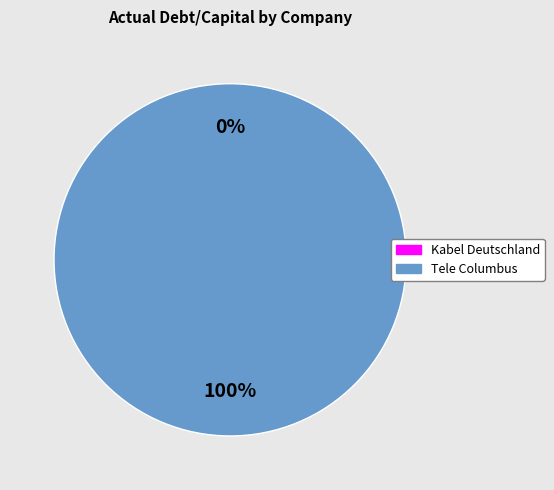

Between Kabel Deutschland Holding AG (HMSE:KD8) and Tele Columbus AG (XTRA:TC1), which is larger?

Tele Columbus AG (XTRA:TC1)